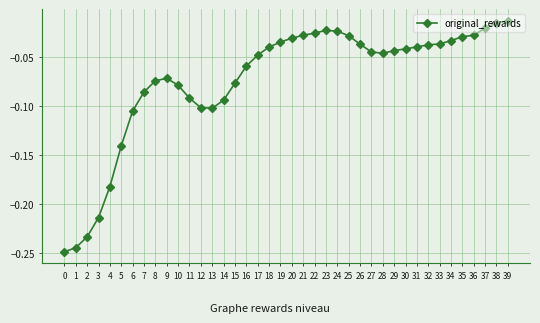

Where is the data nearest to the value 0?

39